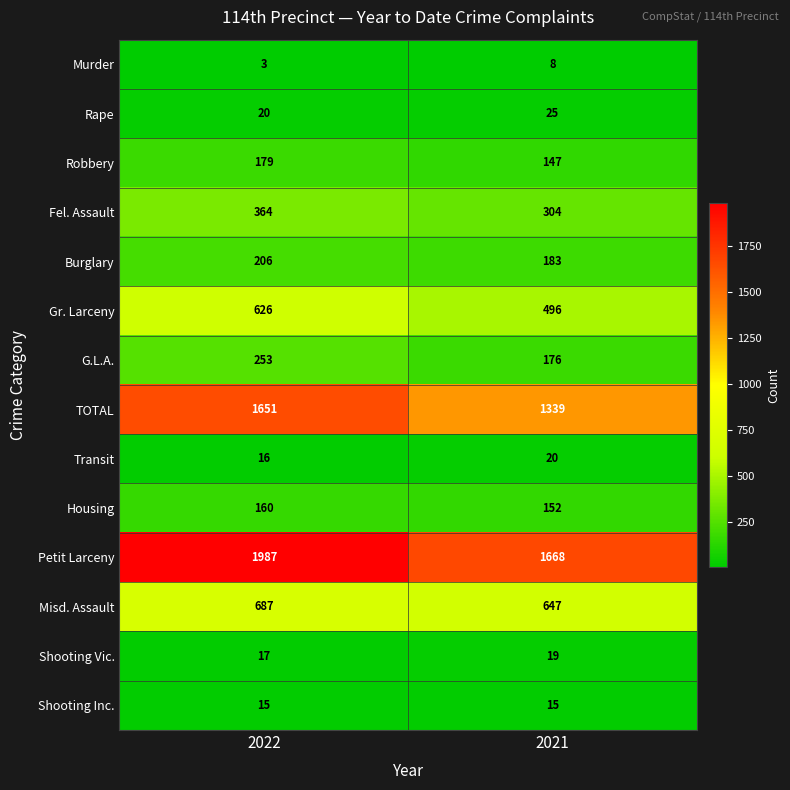

Is it true that Housing equals 152 at 2021?

True